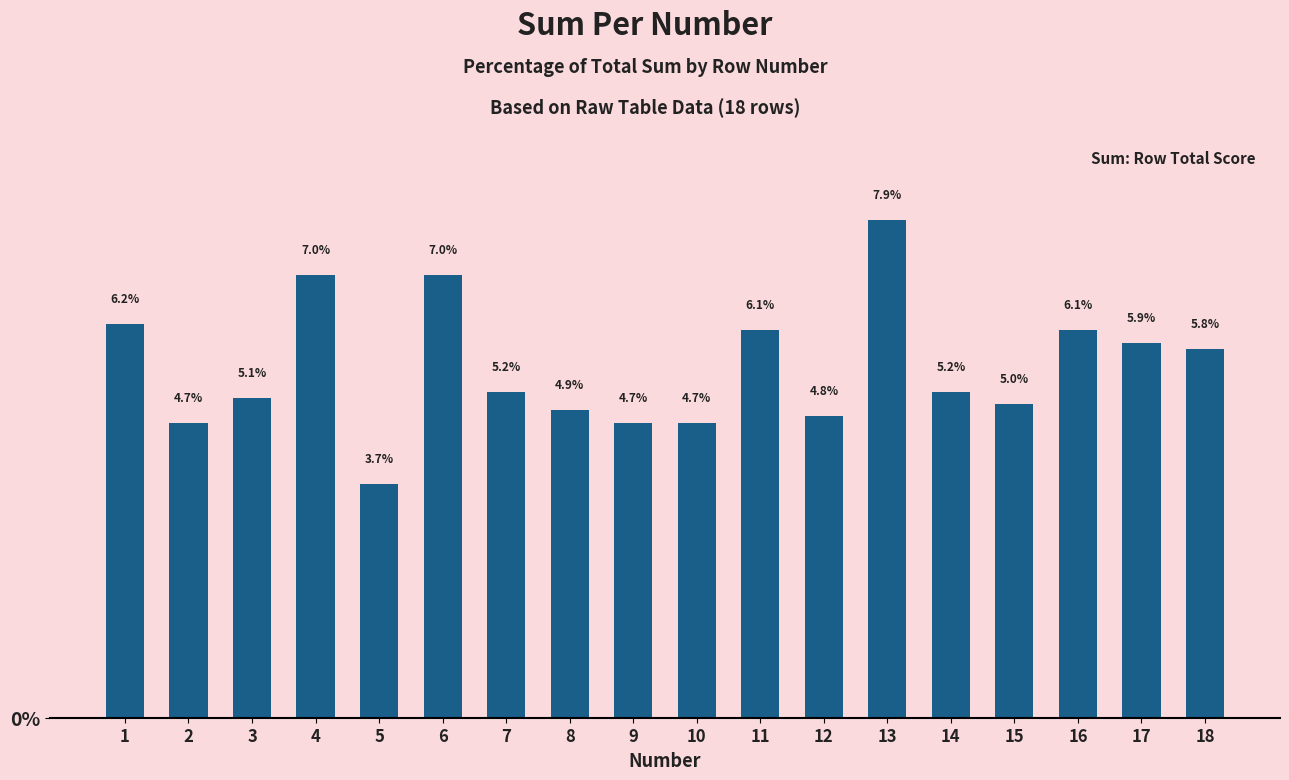

Which category has the highest value across all series?

13